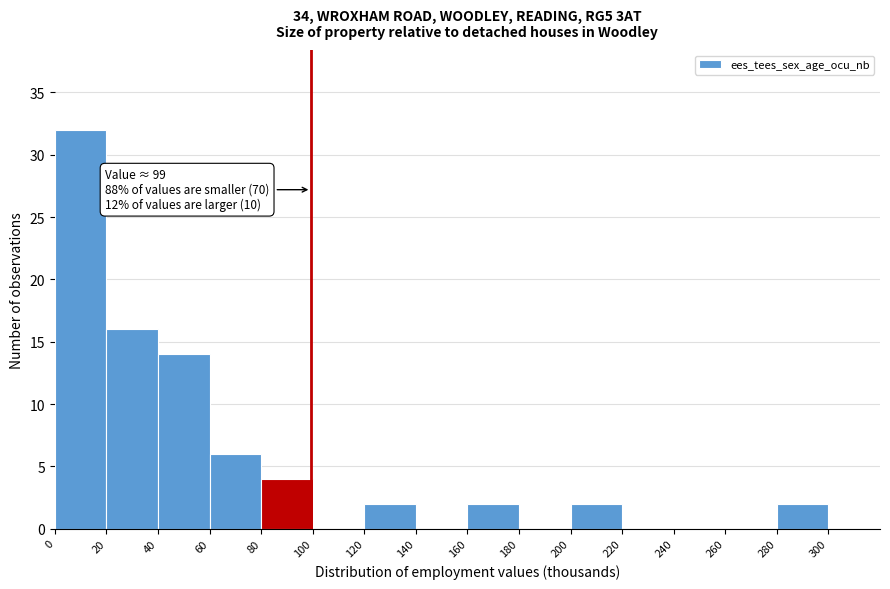

Over which range of the x-axis is the bar tallest?

0 to 20